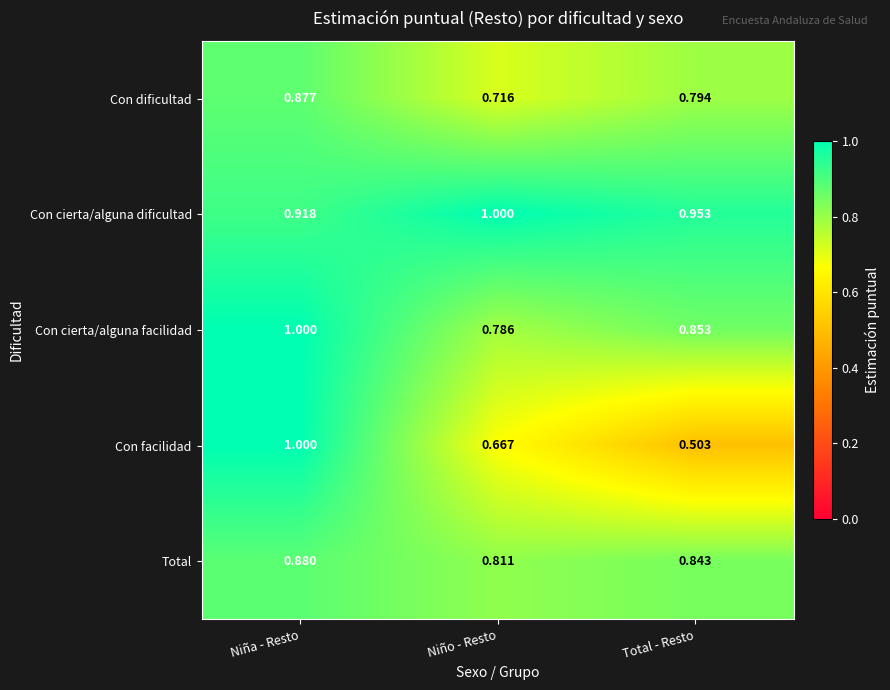

Which series changed the most between Niño - Resto and Total - Resto?

Con facilidad